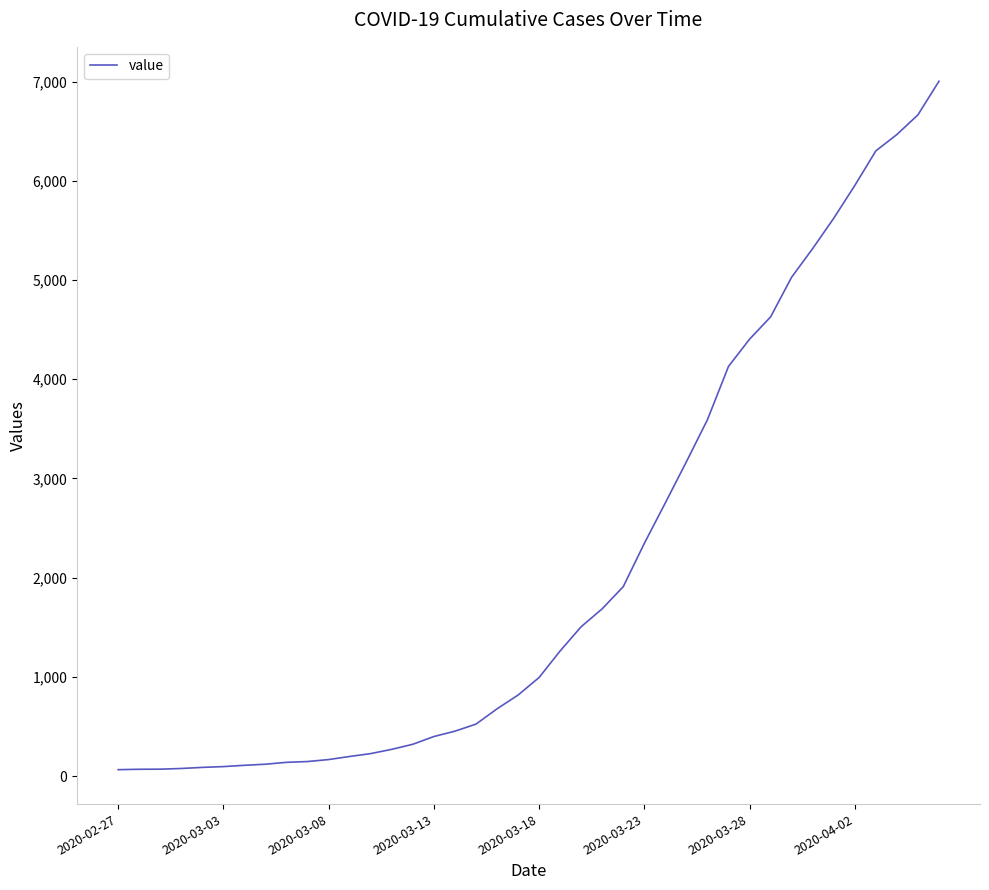

What is the smallest value displayed?

64